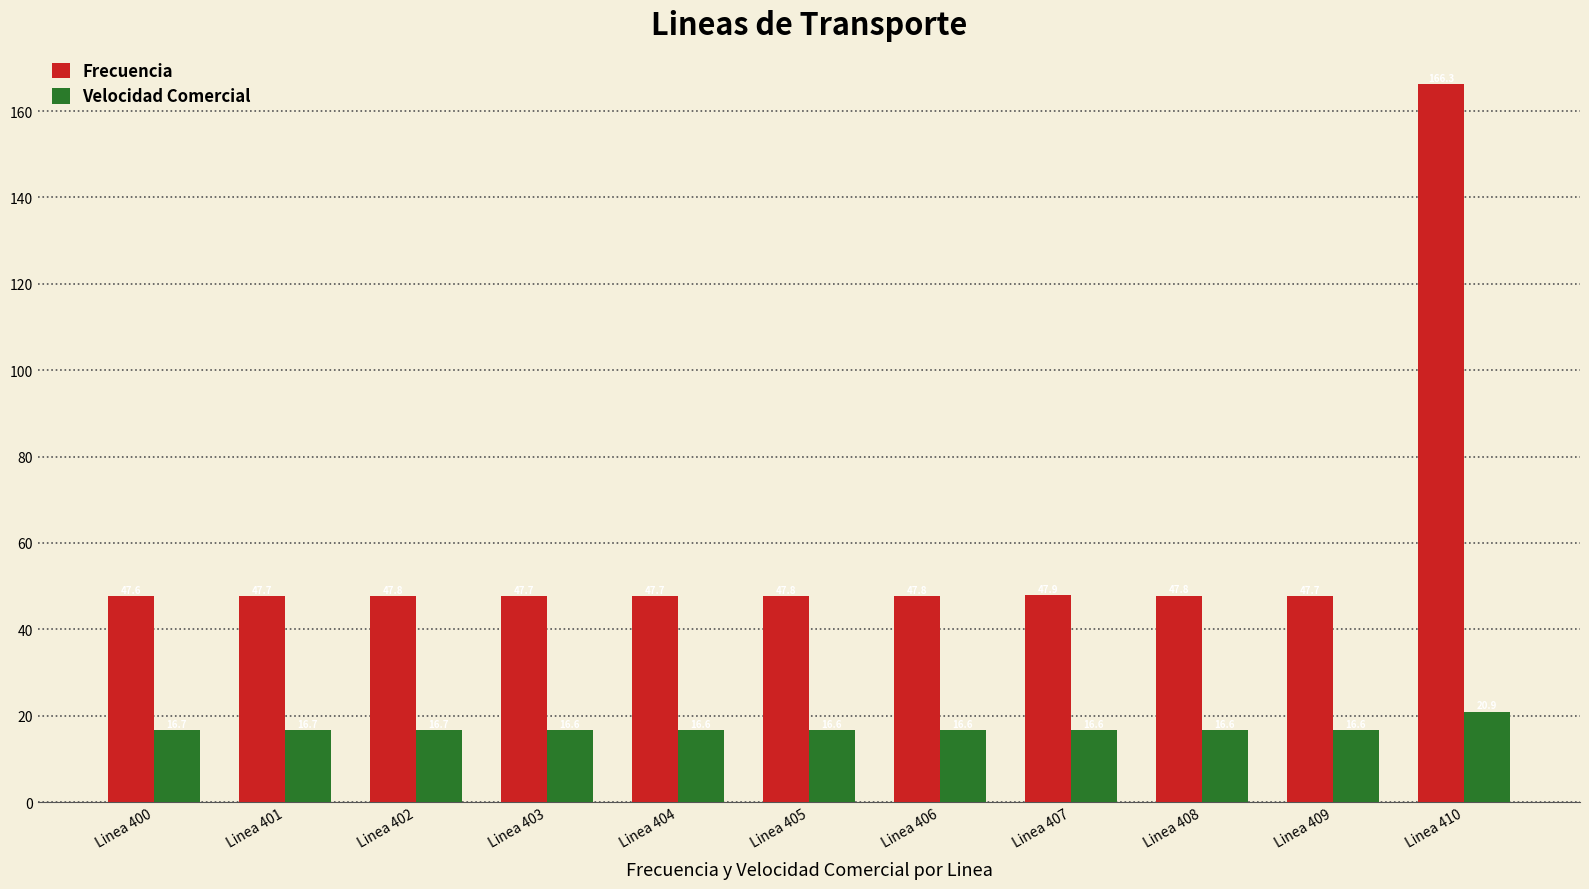

What is the average value of the Velocidad Comercial series?

17.0